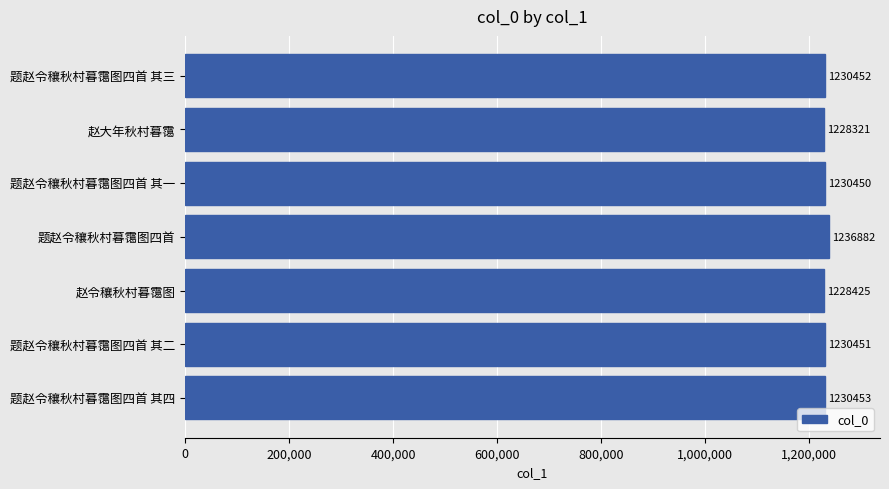

Between 题赵令穰秋村暮霭图四首 其三 and 赵令穰秋村暮霭图, which is larger?

题赵令穰秋村暮霭图四首 其三